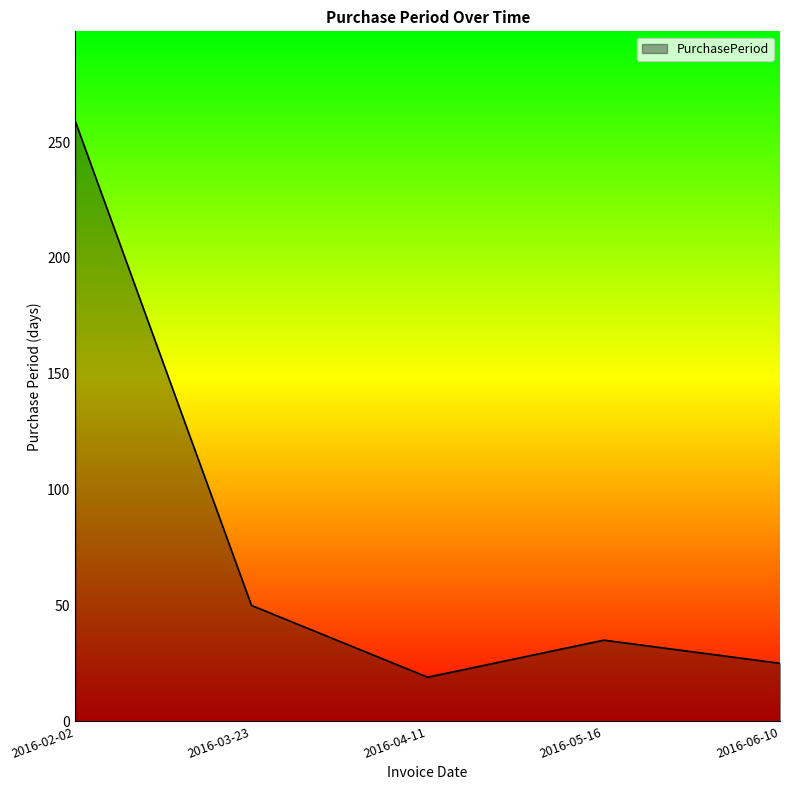

Does the chart display data point markers on the line(s)?

No